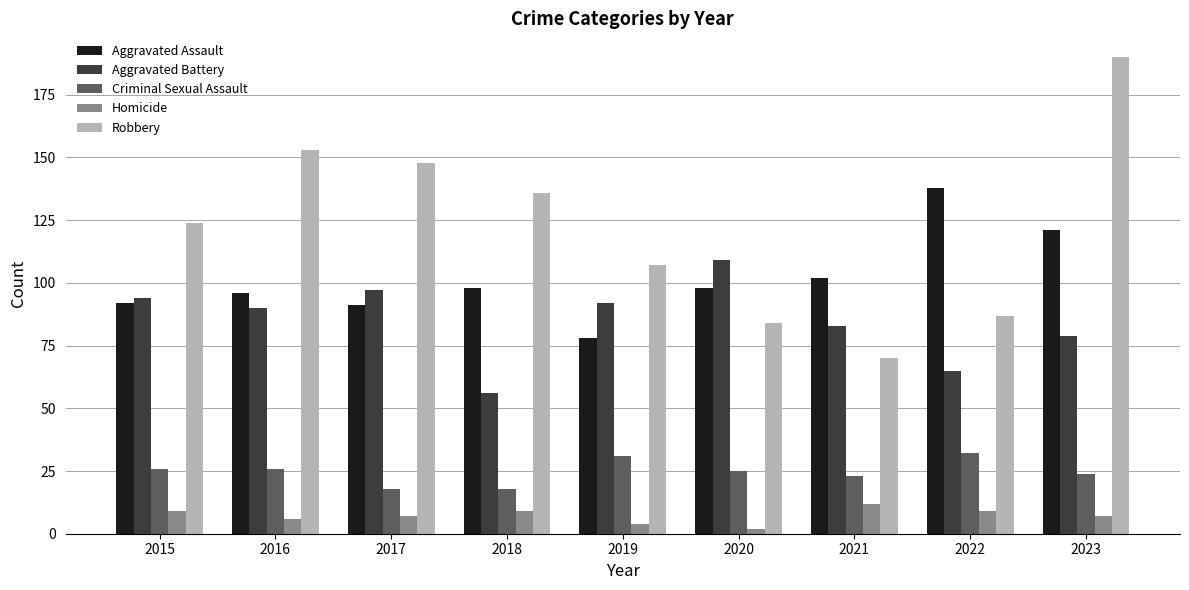

Are the bars grouped side by side (vs. stacked)?

Yes